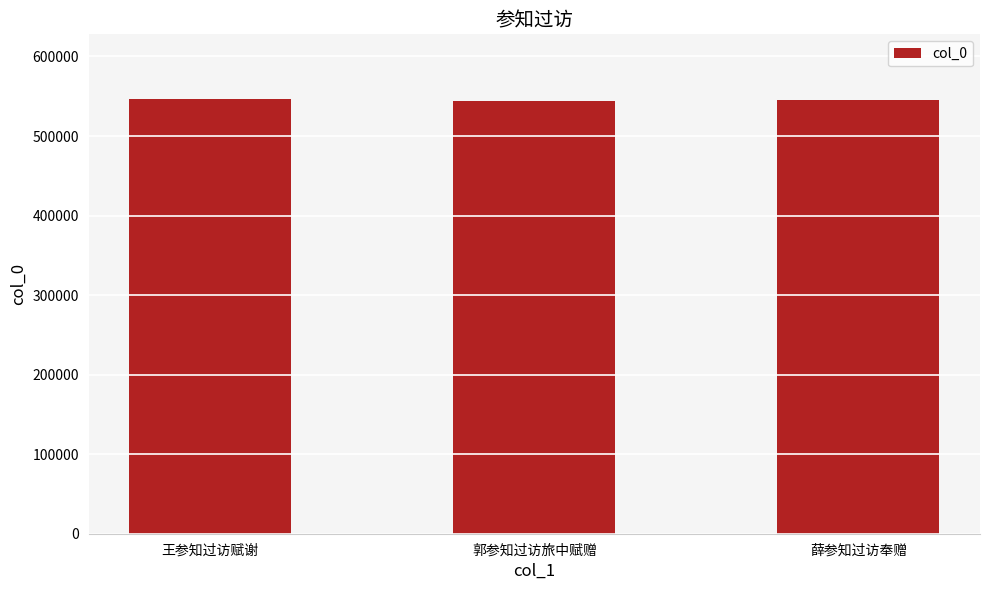

The chart shows a value of 374194 at 王参知过访赋谢. True or false?

False